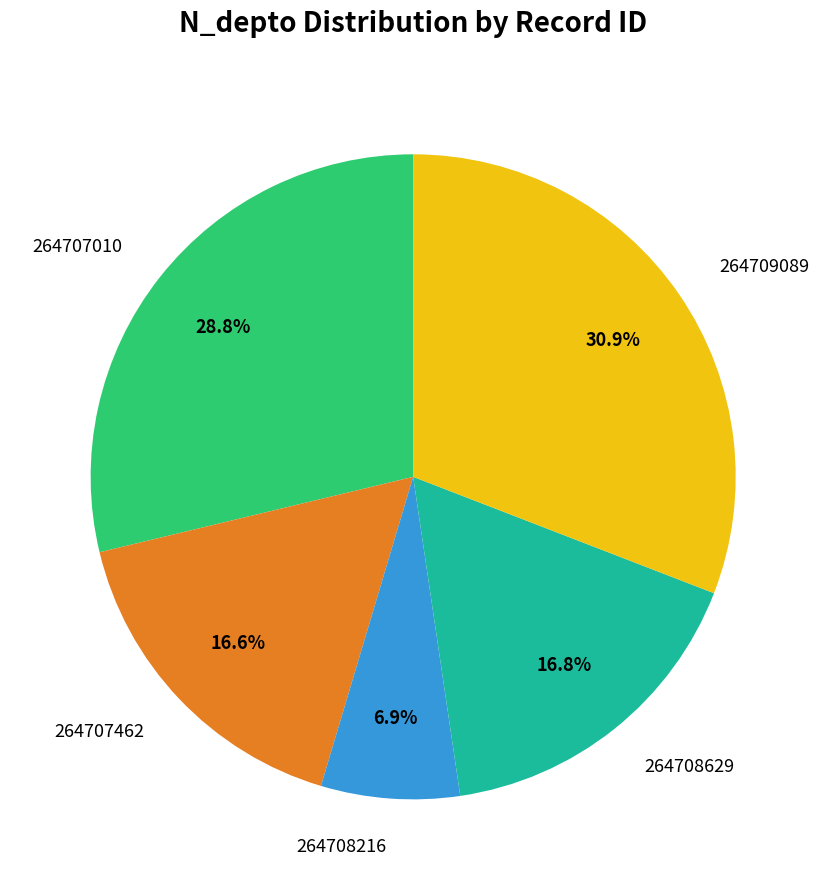

Which slice is the smallest?

264708216